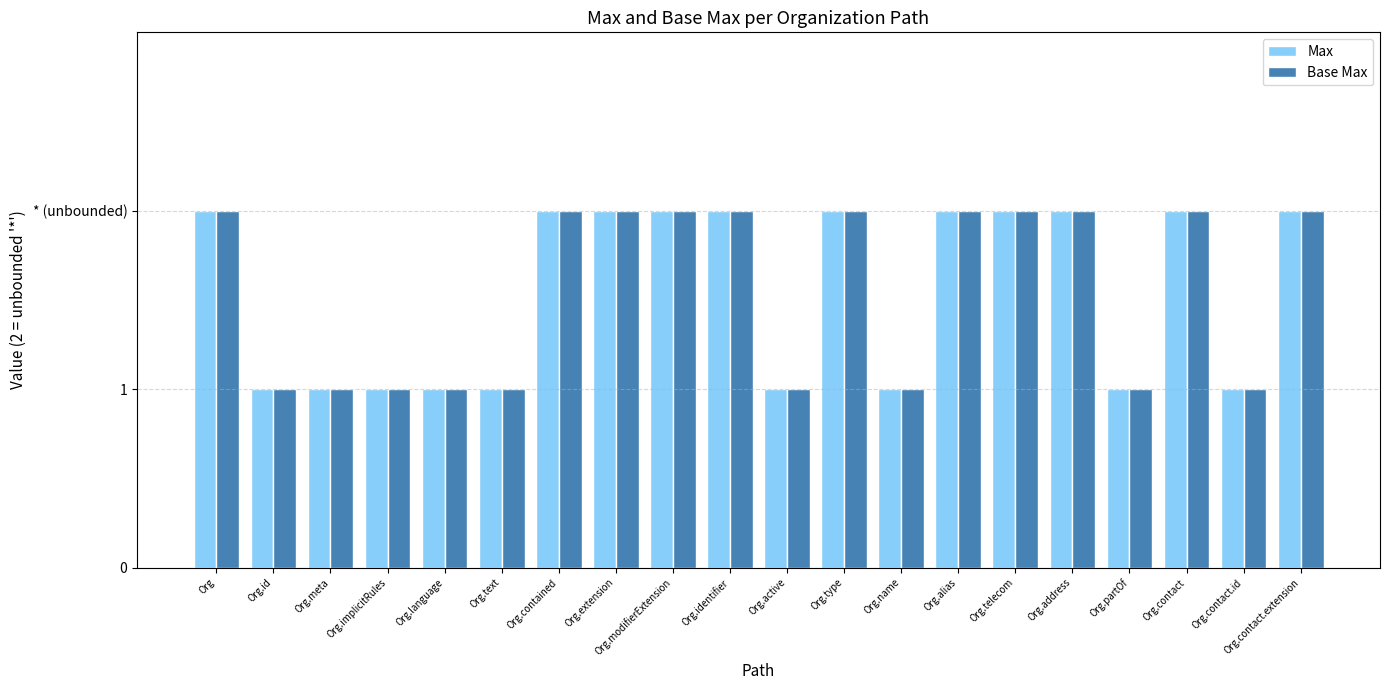

The value of Base Max at Org.identifier is 2. True or false?

True